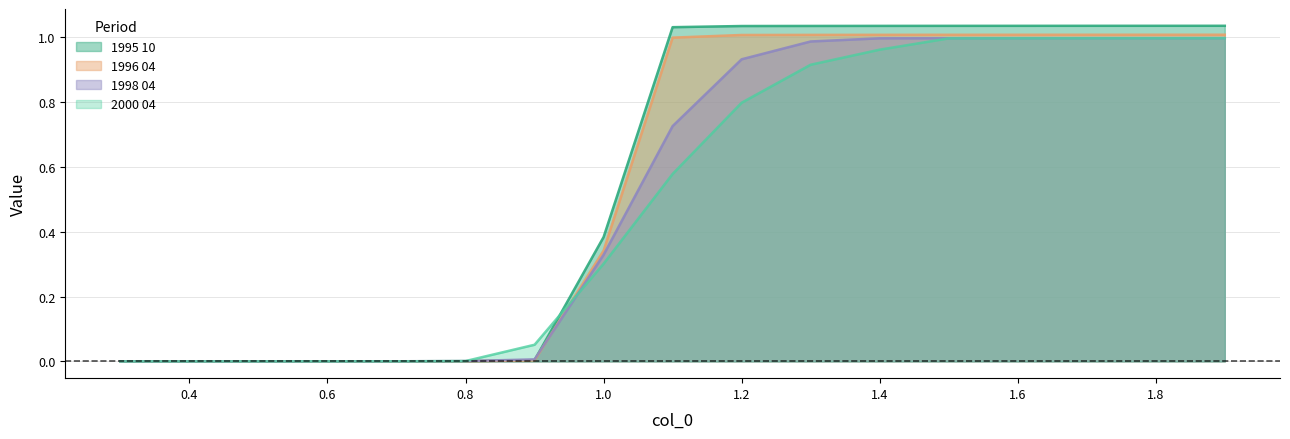

What value does the 2000 04 series have at 1.1?

0.6